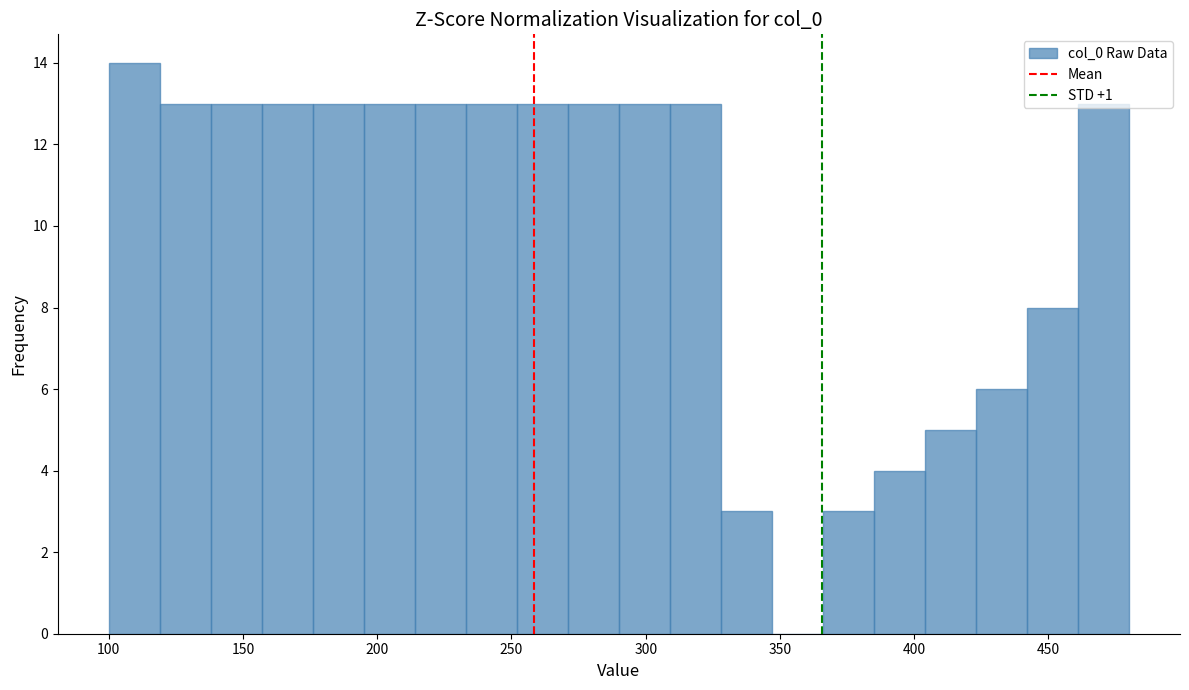

Read against the x-axis, roughly where is the centre of the tallest bar?

110